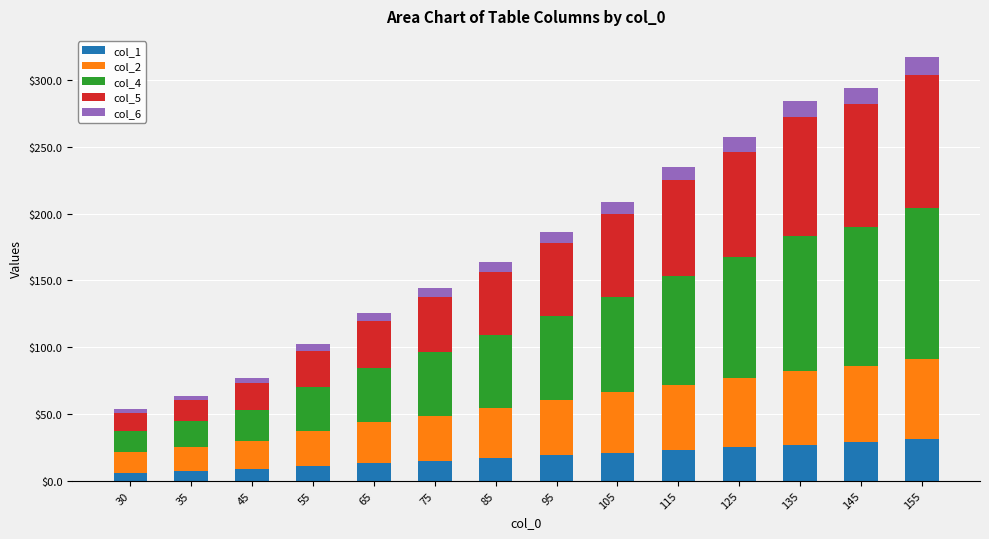

What is the total value across all series at 95?

186.2